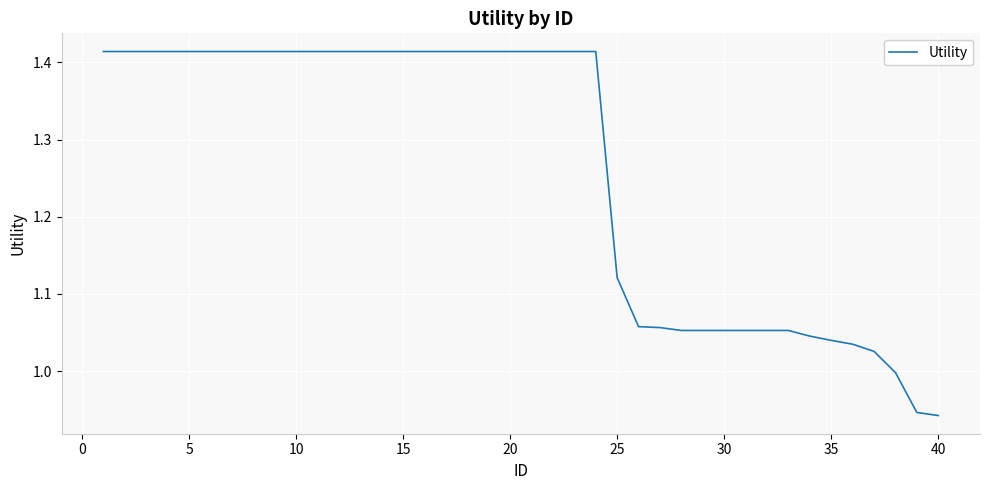

What is the difference between the maximum and minimum values?

0.5